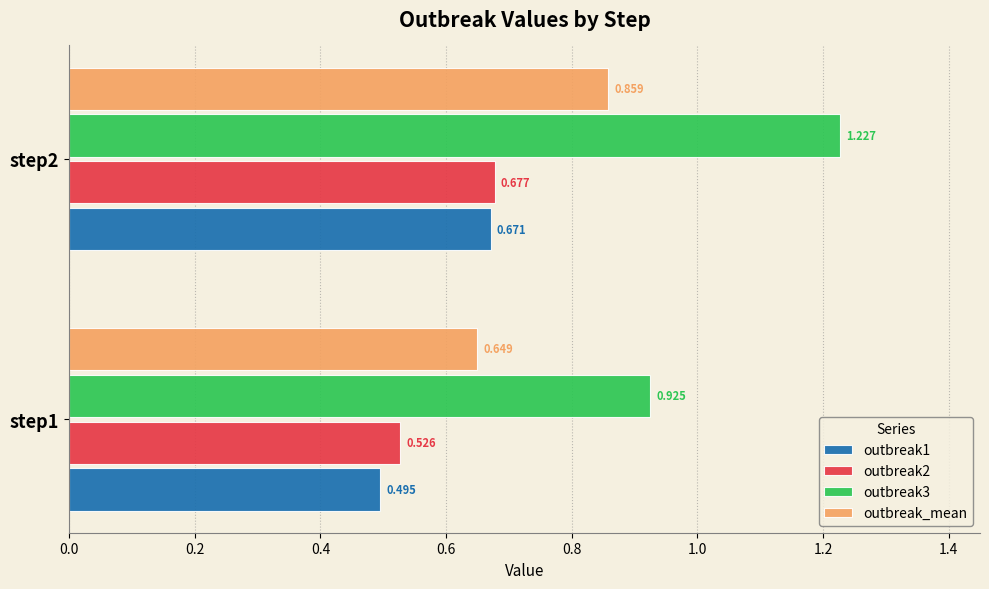

What is the difference between the maximum and minimum values in the outbreak2 series?

0.2